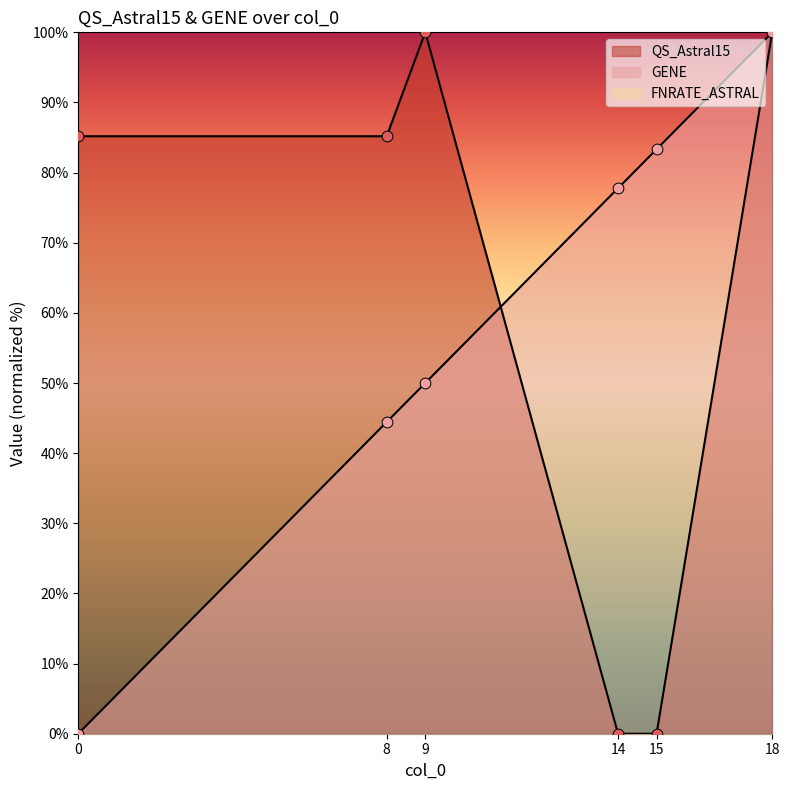

At how many categories does at least one series exceed 70?

6